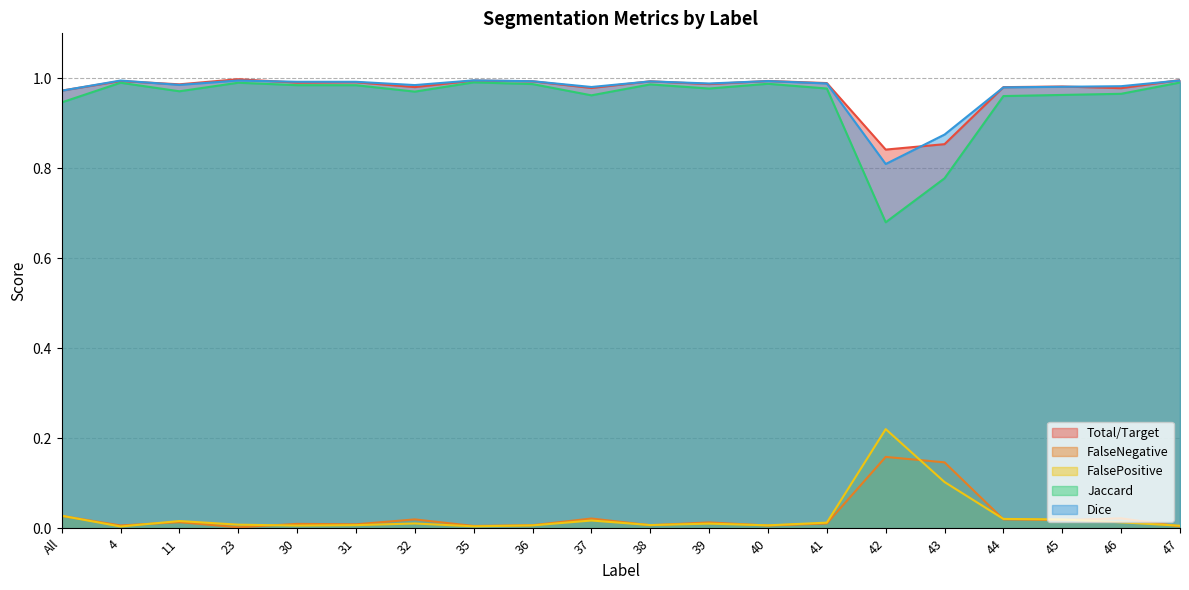

True or false: FalsePositive and Jaccard intersect in this chart.

False